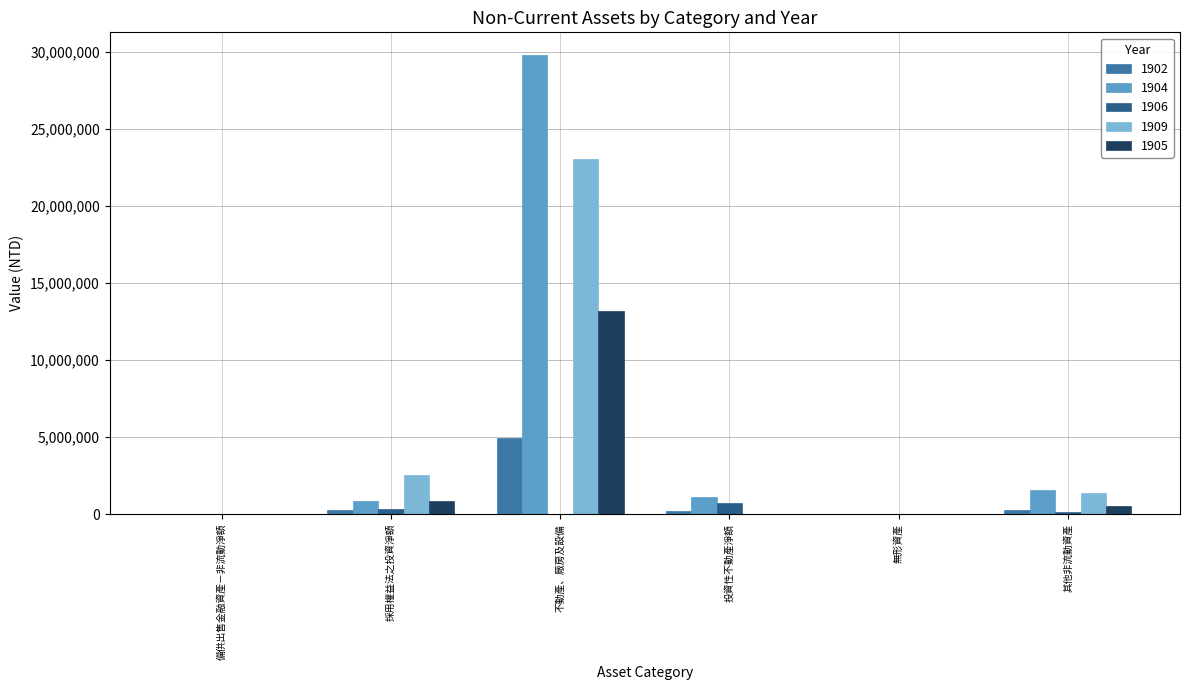

What is the maximum value shown in the chart?

29793302